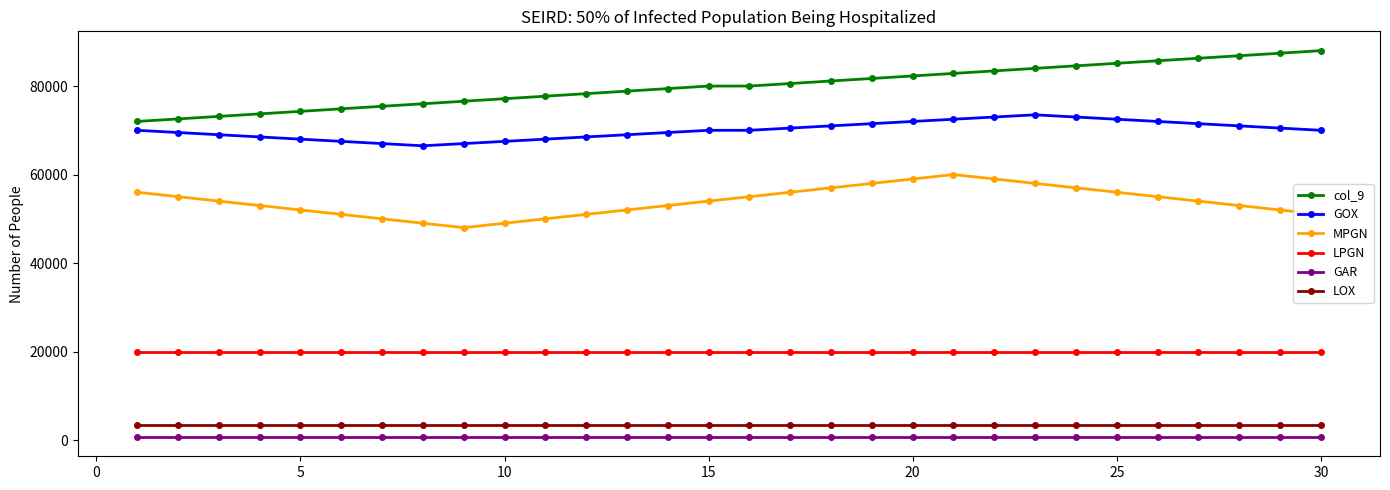

What is the sum of all MPGN values?

1617000